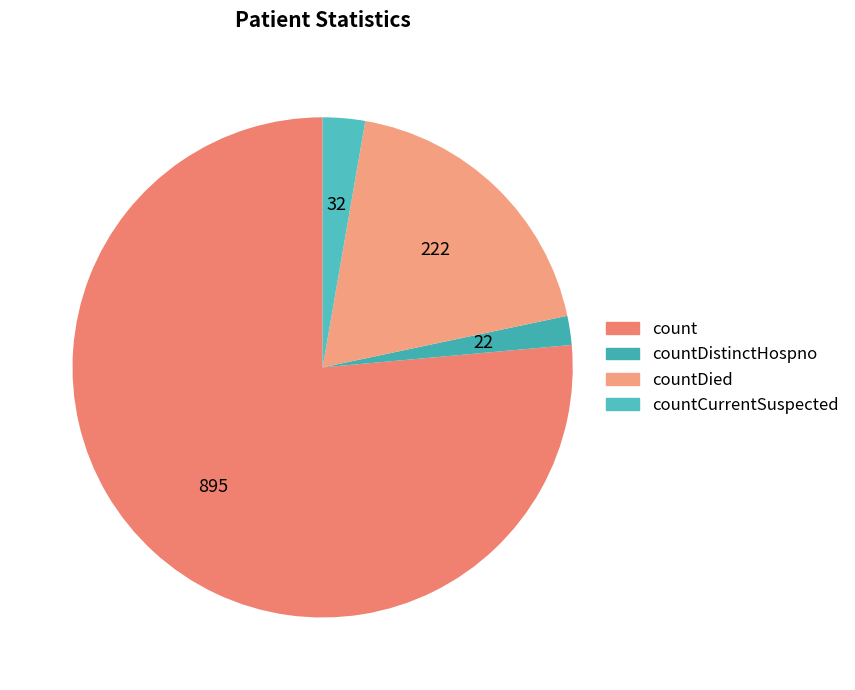

What is the largest slice in the pie chart?

count